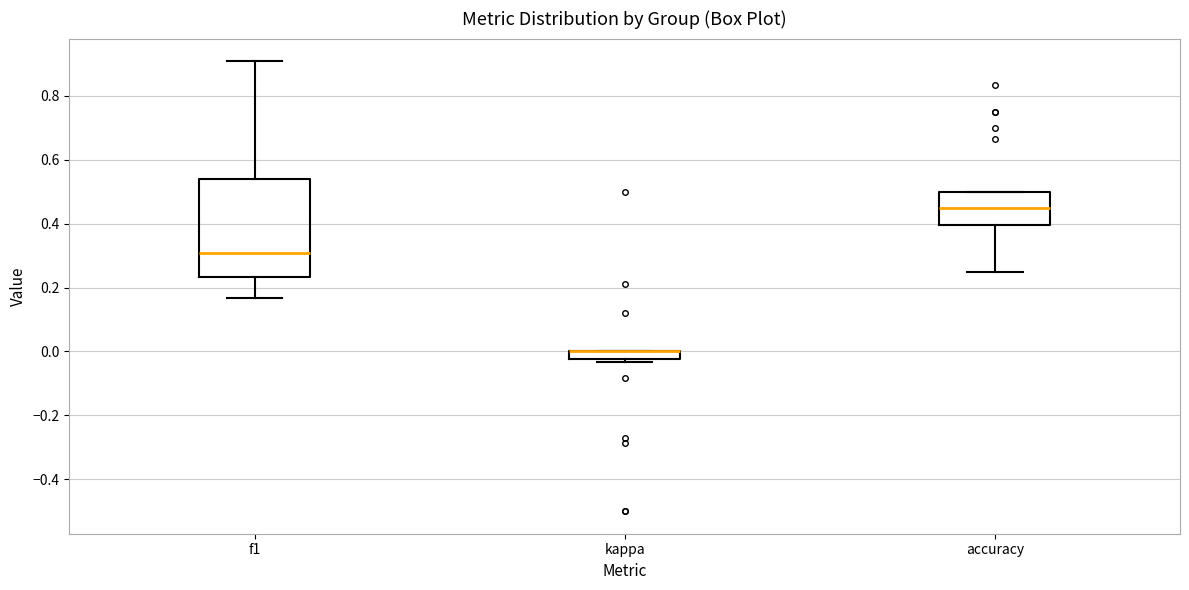

Comparing the boxes themselves (not the whiskers), which one is the tallest?

f1